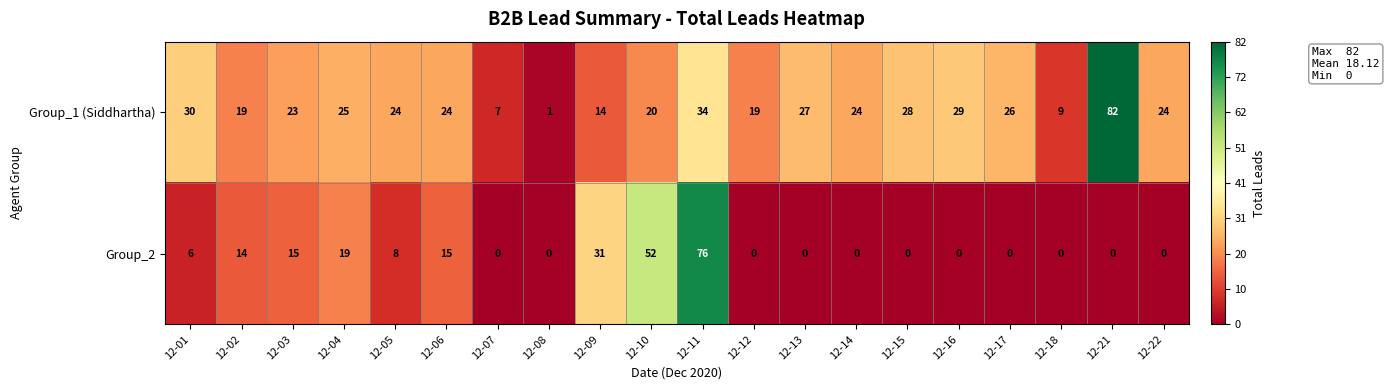

What is the sum of all Group_1 (Siddhartha) values?

489